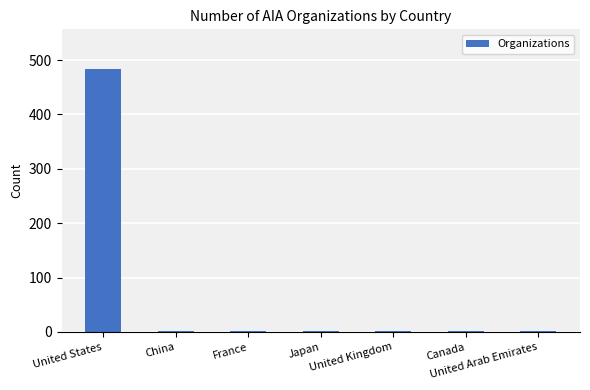

What is the sum of all values?

491